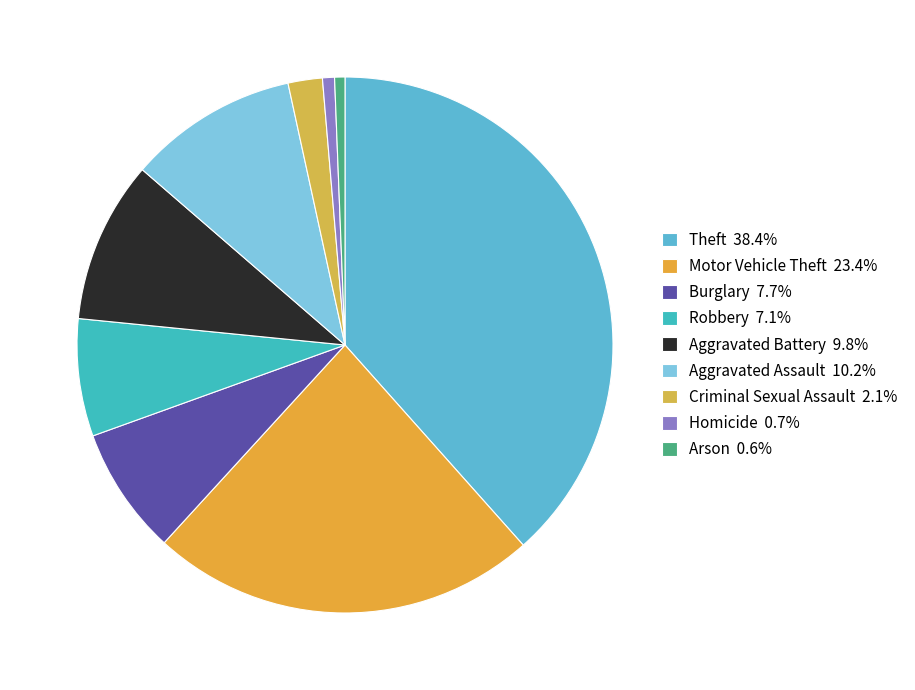

Which has a higher value, Theft or Aggravated Battery?

Theft